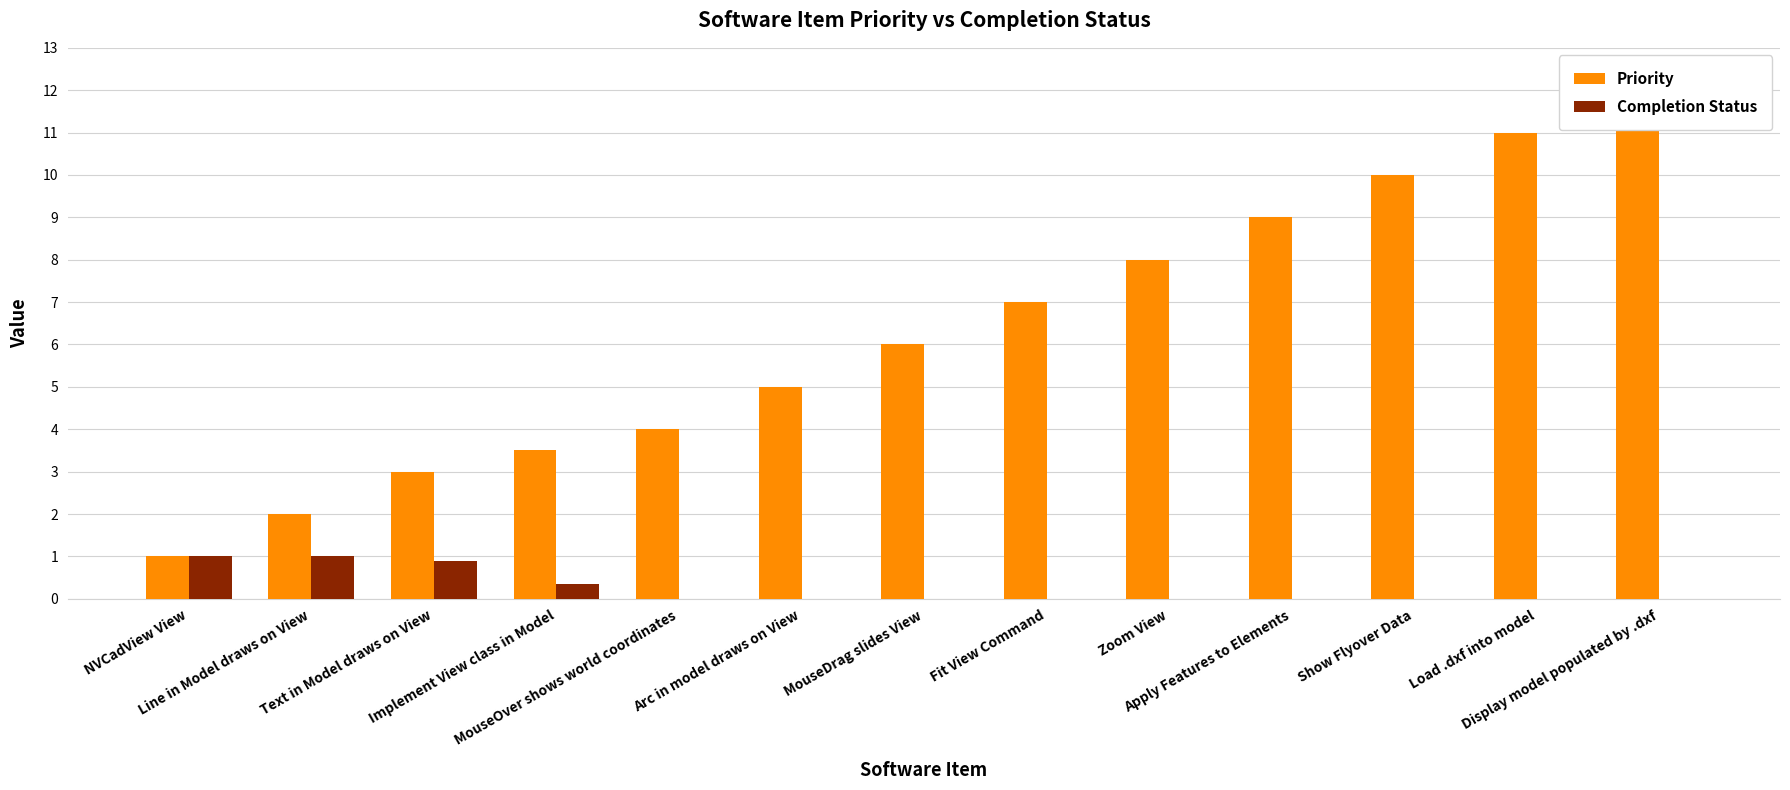

What is the label of the 11th bar from the right?

Text in Model draws on View